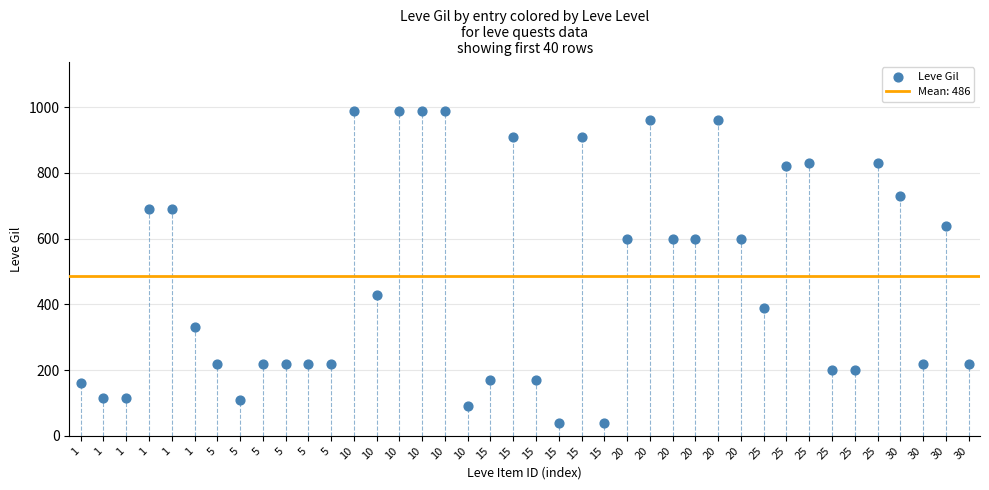

What is the range of Y values (max minus min)?

950